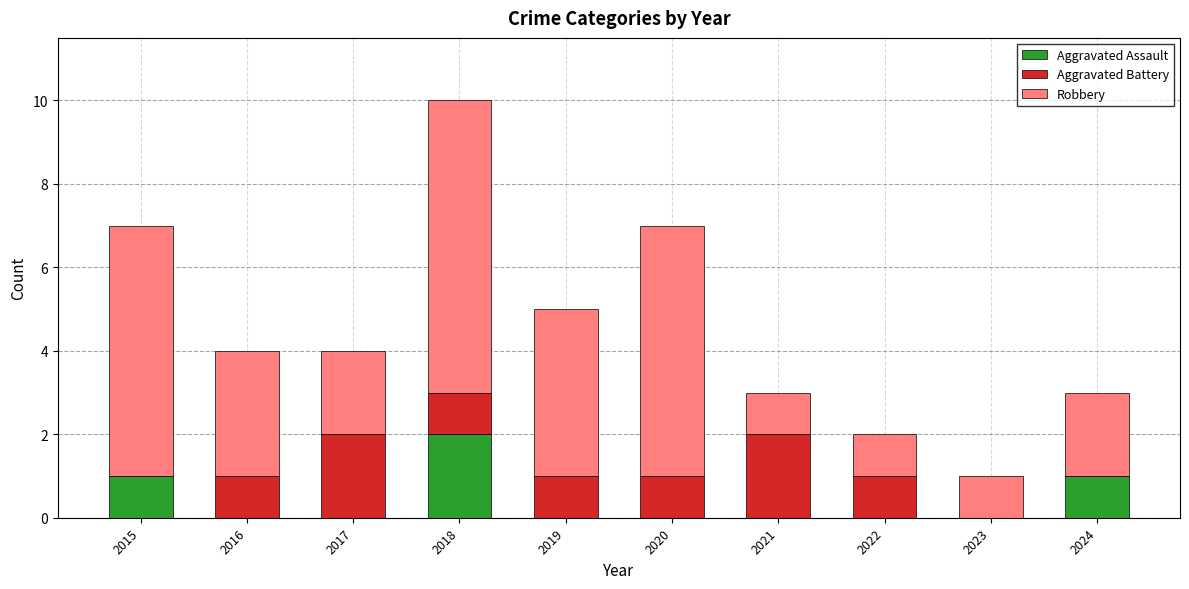

Reading left to right, what are the values for Aggravated Assault?

2015=1	2016=0	2017=0	2018=2	2019=0	2020=0	2021=0	2022=0	2023=0	2024=1